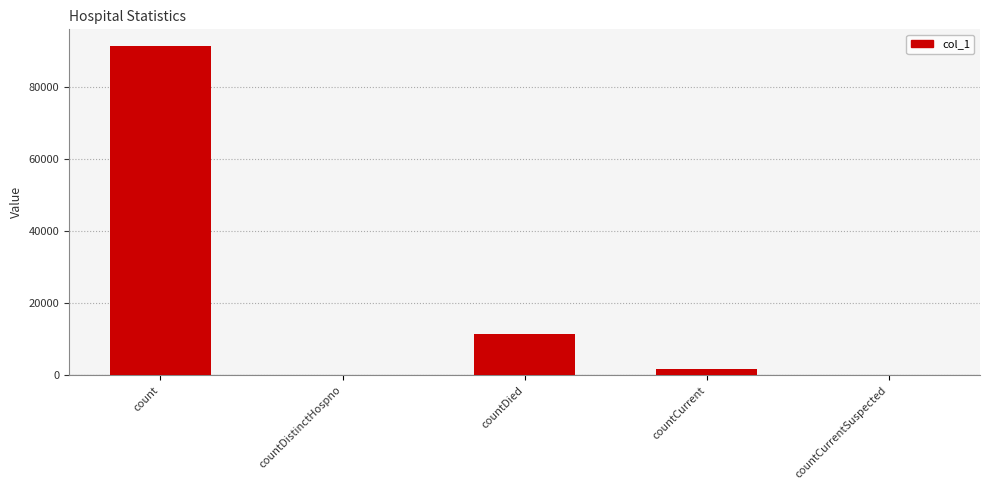

True or false: the data shows 36009 at countCurrentSuspected.

False